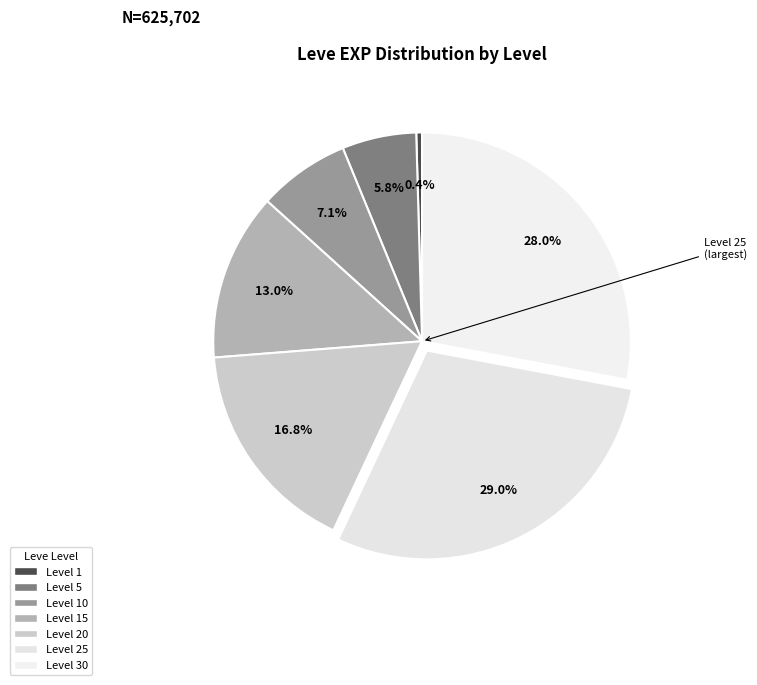

To the nearest percent, what is the average slice percentage?

14%